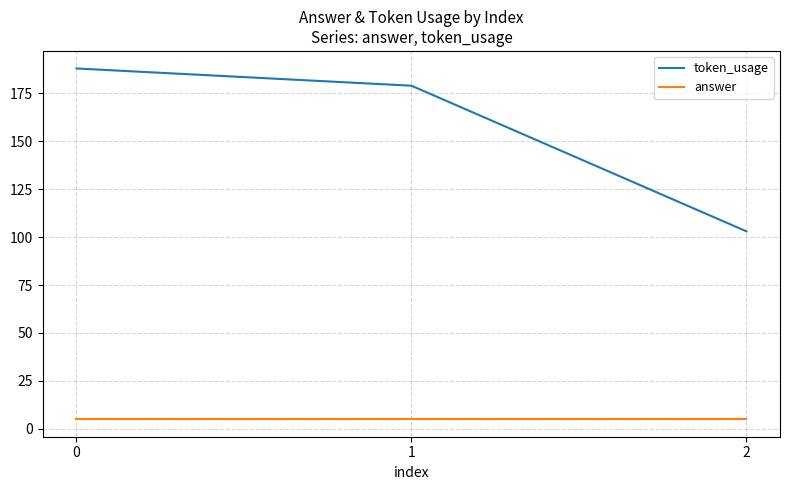

What is the lowest value of the token_usage series?

103